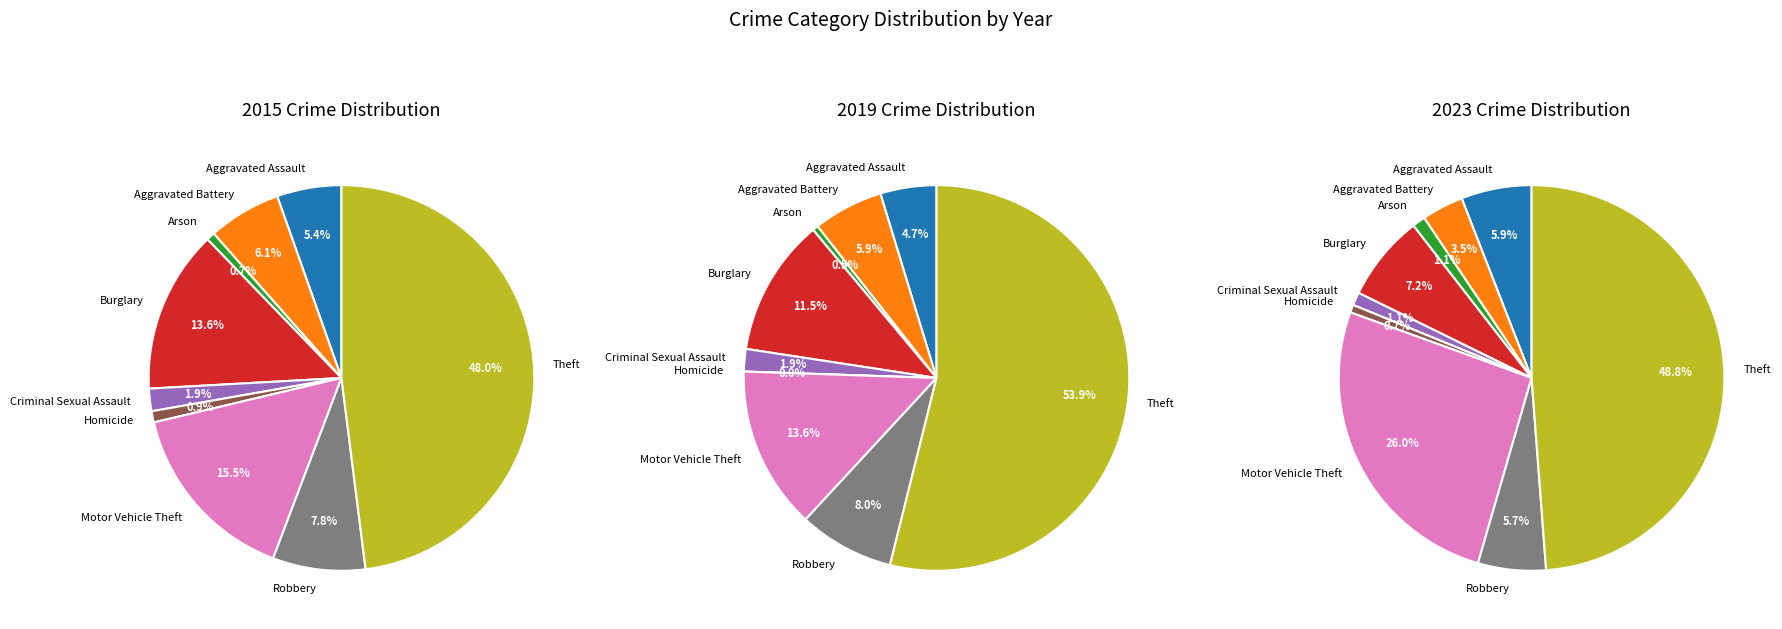

To the nearest percent, what portion does Burglary represent?

7%